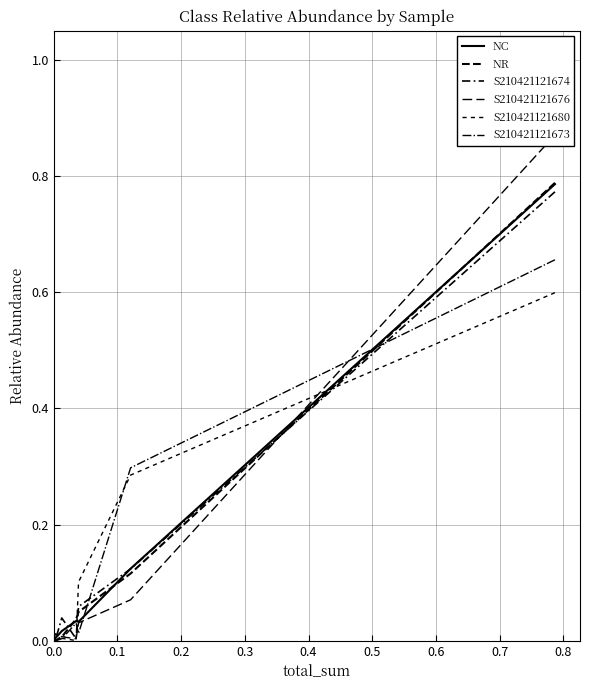

How many data points does each series have?

12